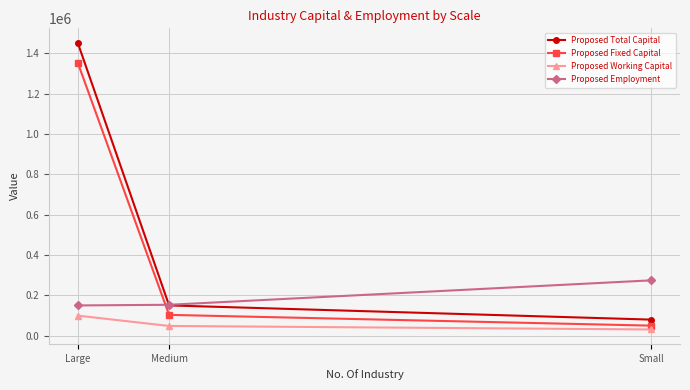

At how many categories does at least one series exceed 285828?

1